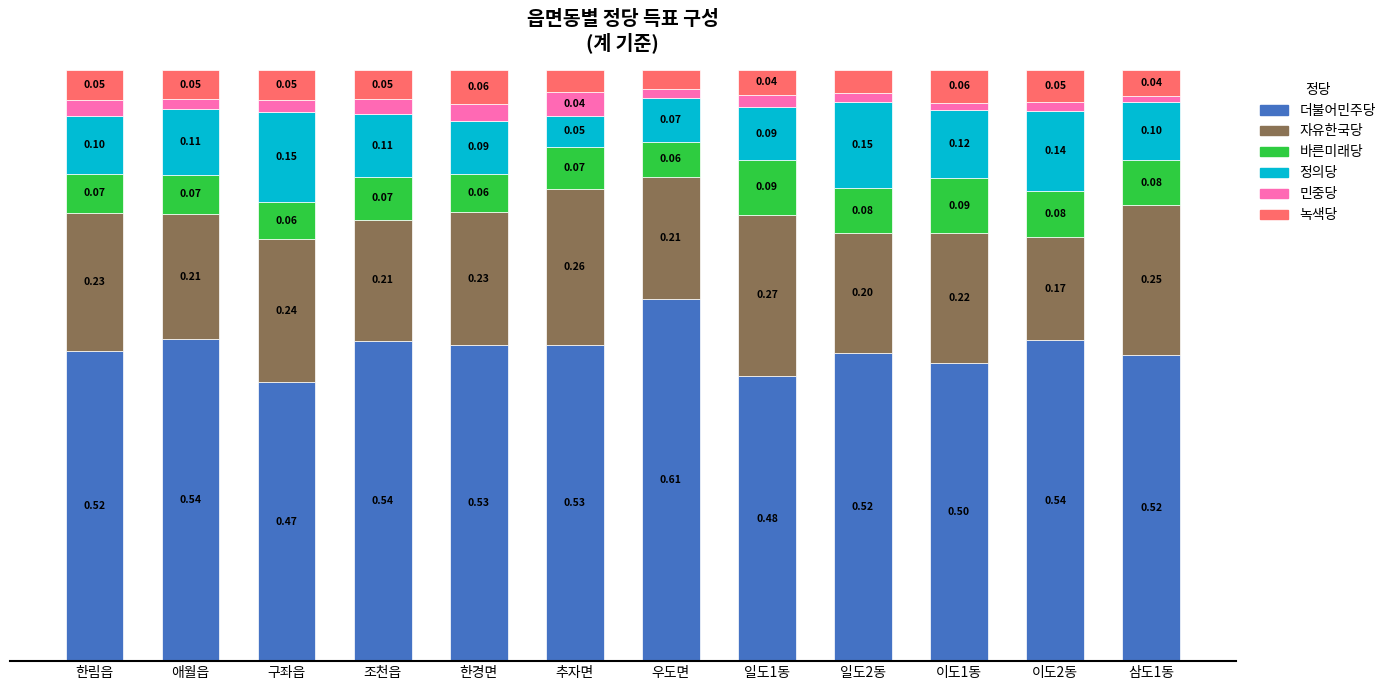

At which label does 더불어민주당 reach its peak?

우도면